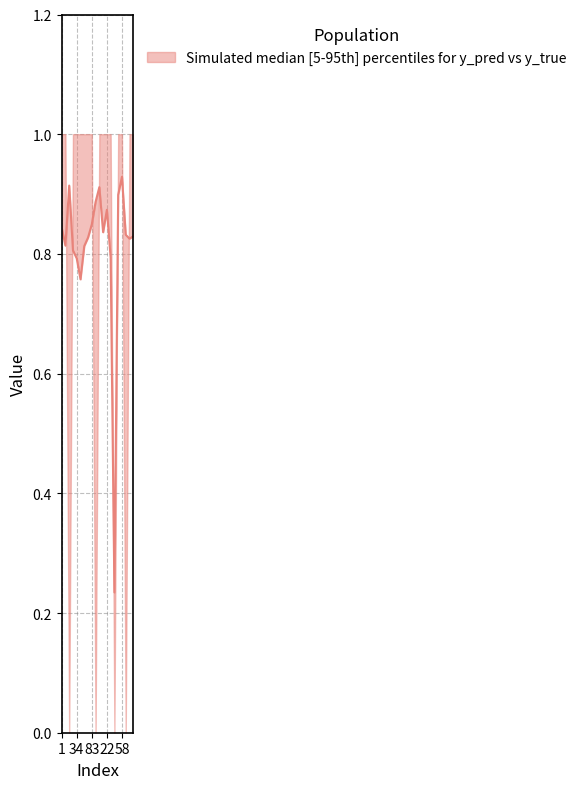

At which label is the value closest to 0?

47